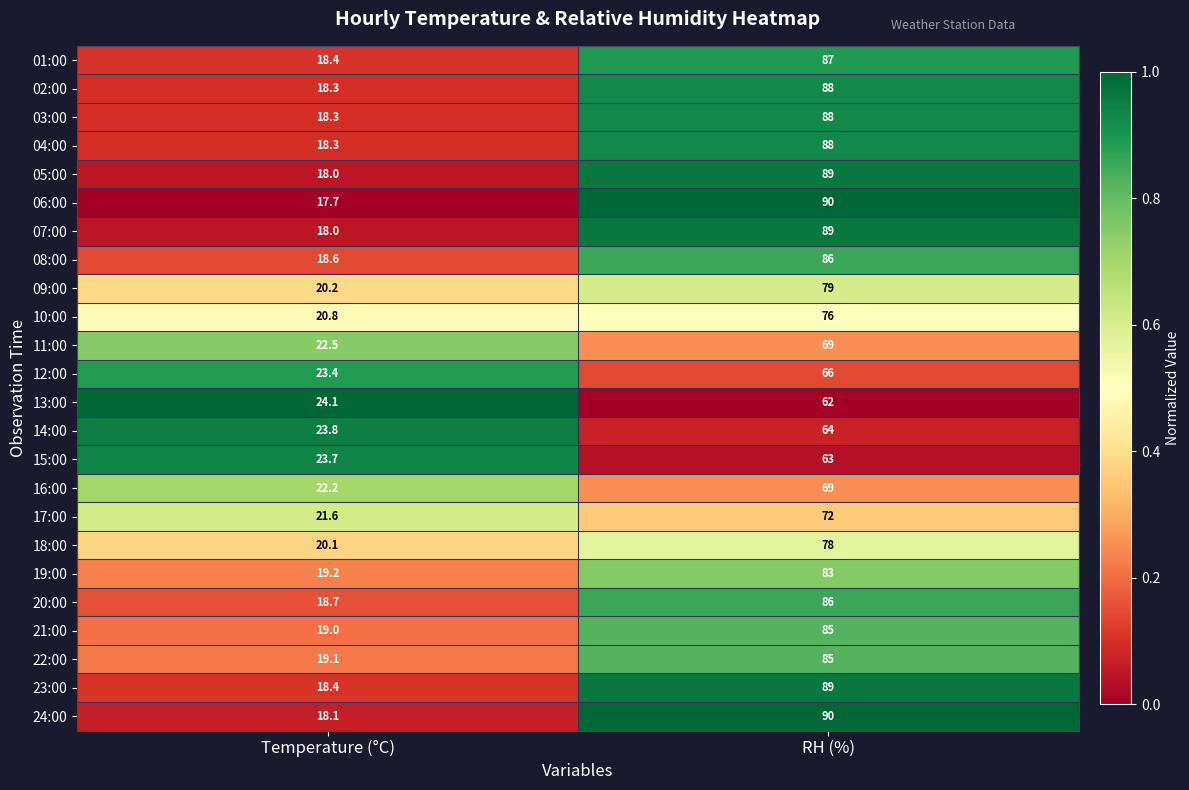

Is it true that 14:00 equals 64.0 at RH (%)?

True